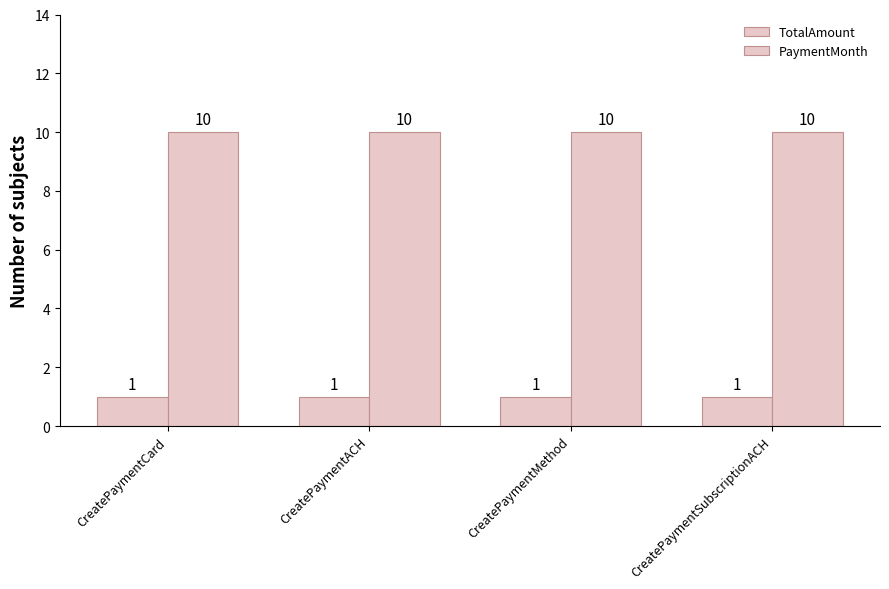

What is the difference between the highest and lowest values at CreatePaymentACH?

9